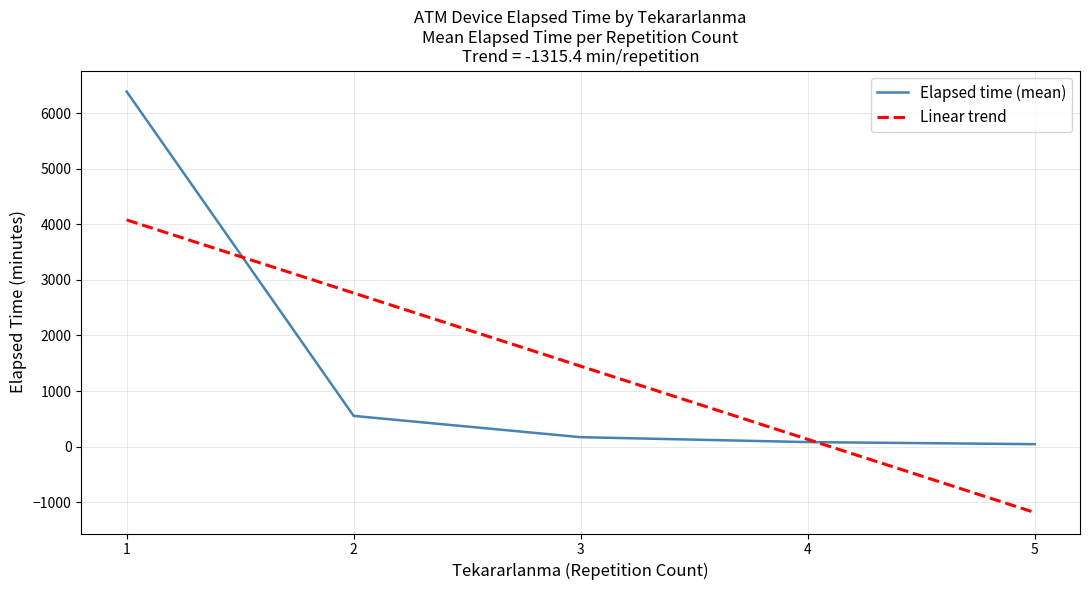

Reading right to left, transcribe all the data shown in this chart.

Elapsed time (mean): 5=45.0	4=82.5	3=170.6	2=553.6	1=6386.7
Linear trend: 5=-1183.2	4=132.2	3=1447.7	2=2763.1	1=4078.6